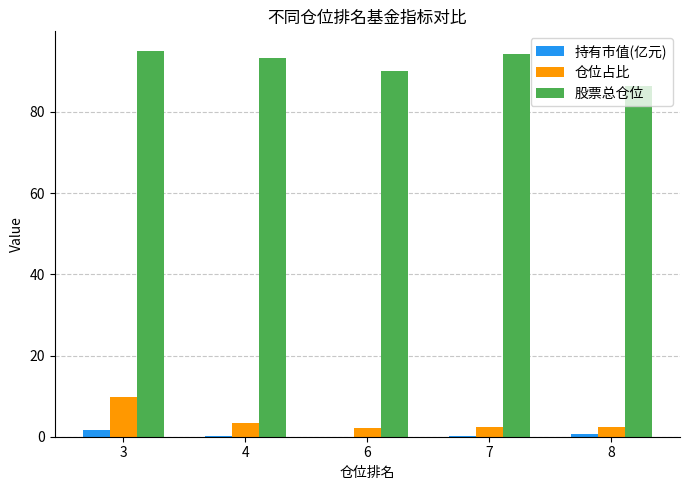

Does the chart contain stacked bars?

No